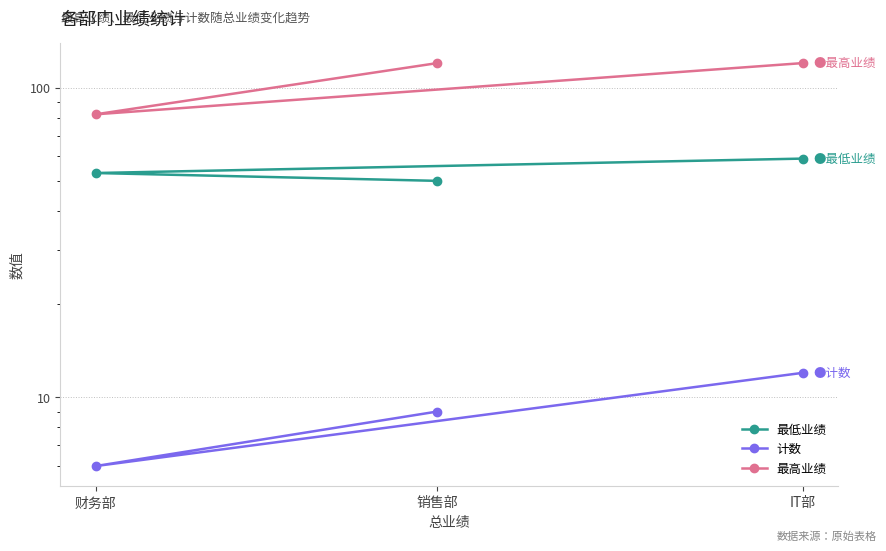

Rank the series by their maximum value, from lowest to highest.

计数, 最低业绩, 最高业绩